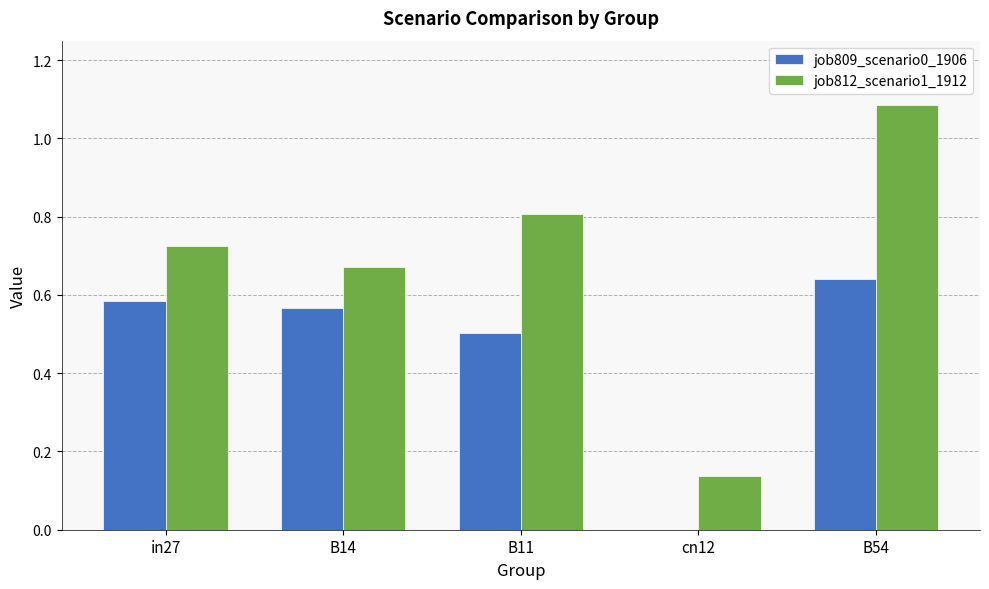

Which category has the highest value across all series?

B54